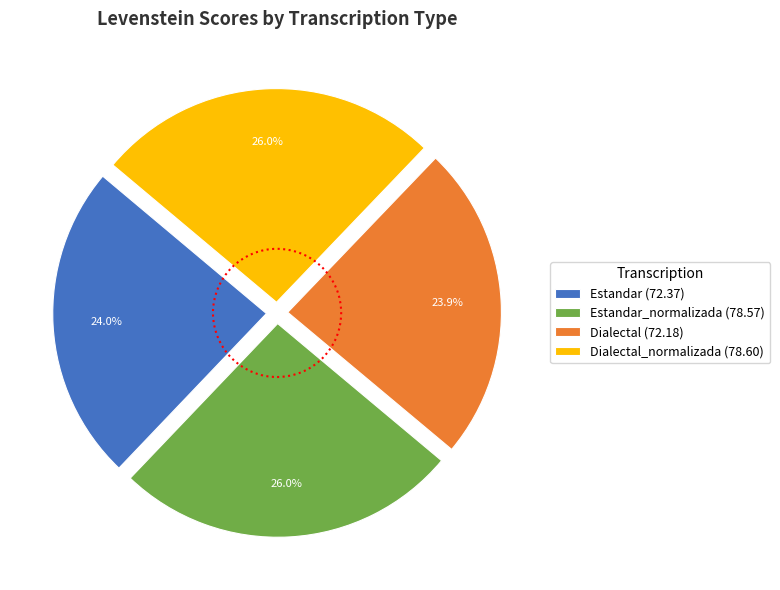

Is there any slice that represents more than half of the pie?

No